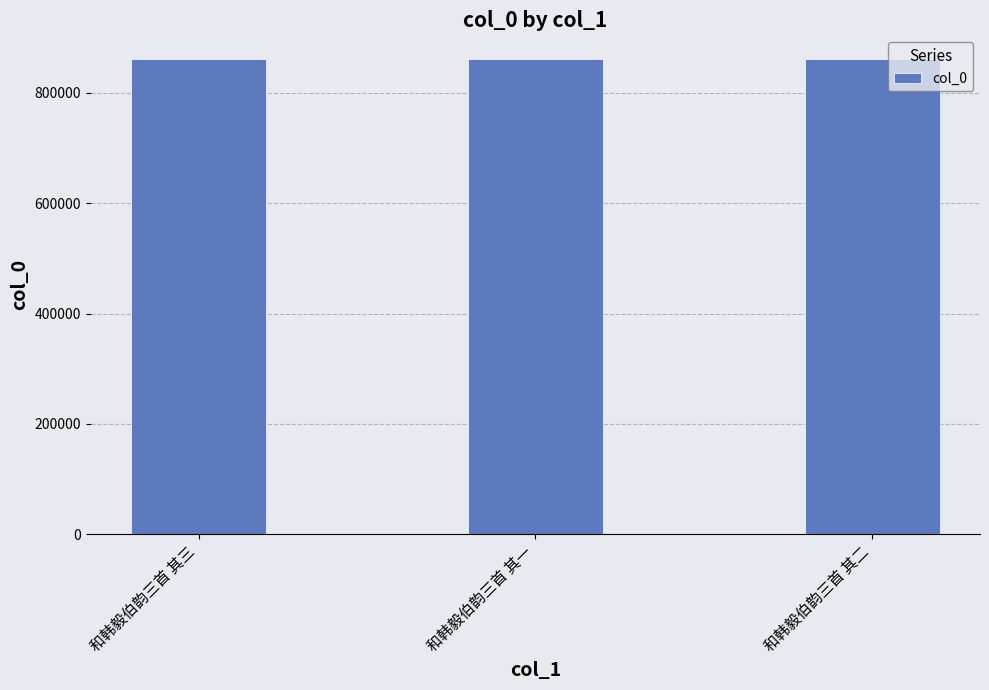

True or false: the data shows 232082 at 和韩毅伯韵三首 其二.

False